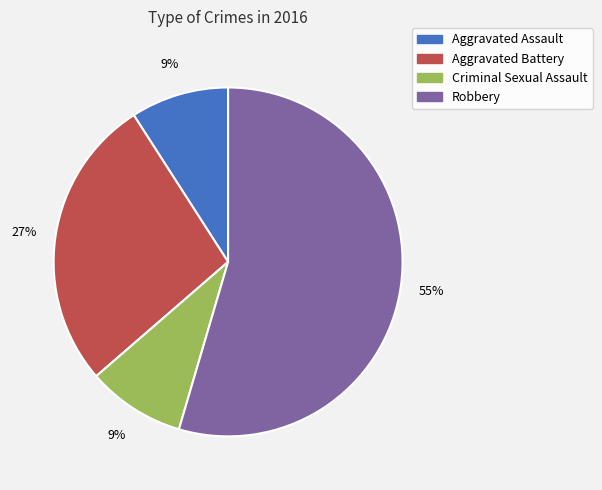

Count the number of slices in the pie.

4